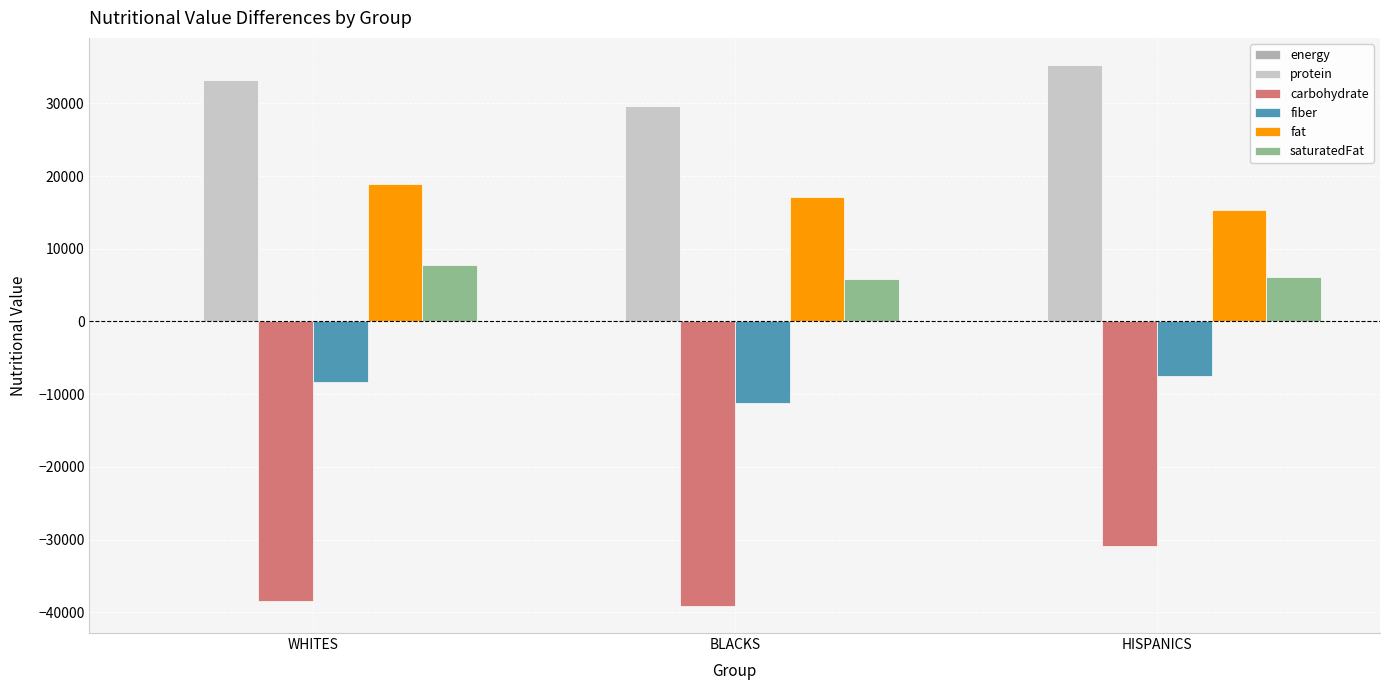

Which series has the largest total across all categories?

protein